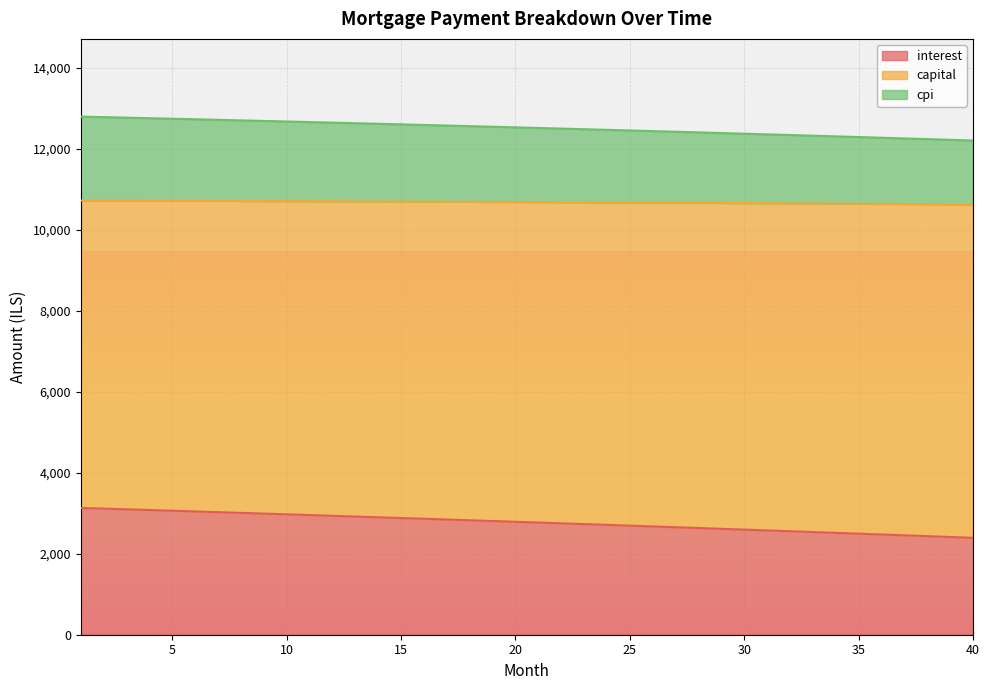

True or false: interest and capital intersect in this chart.

False